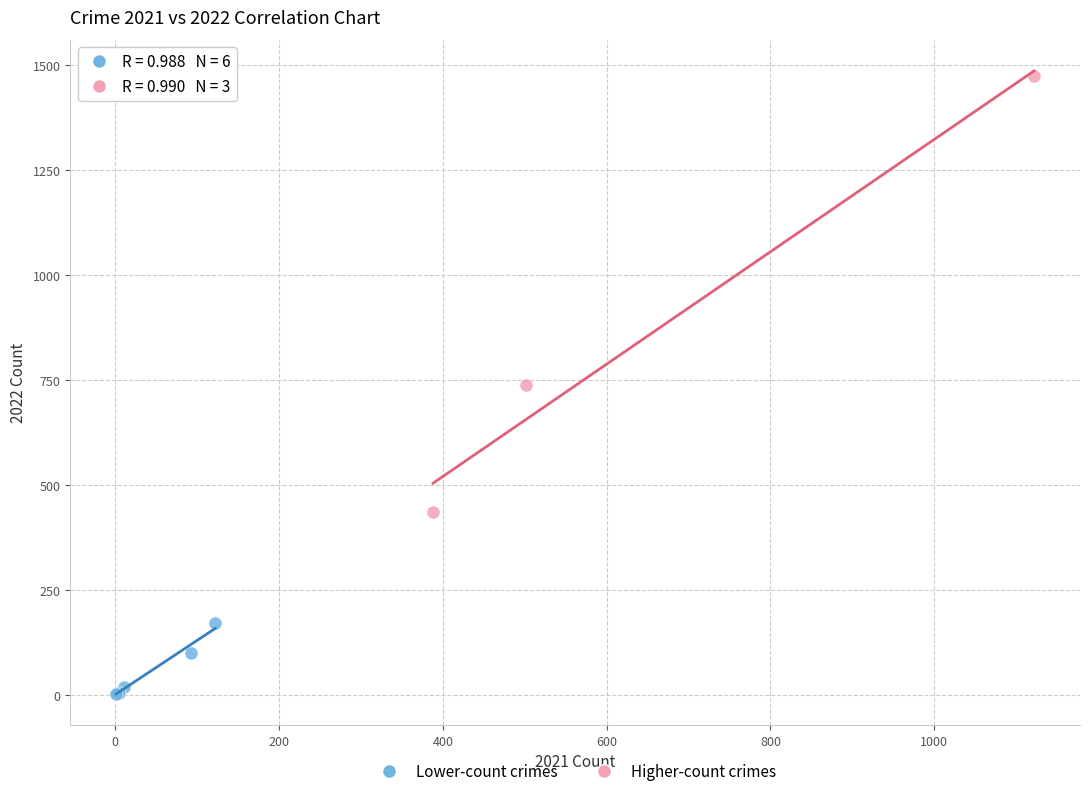

What are all the series names shown in the legend?

Lower-count crimes, Higher-count crimes